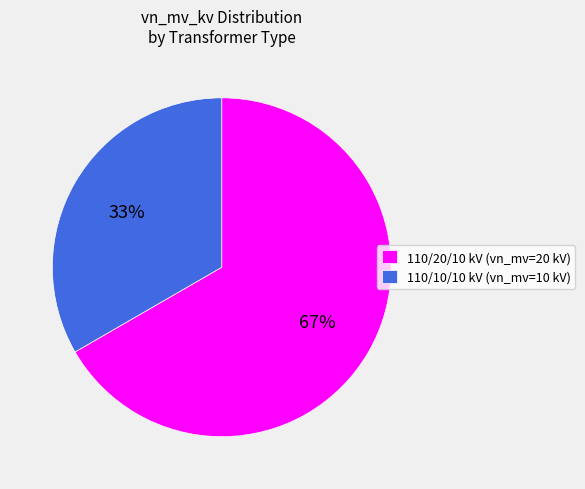

Which slice represents more than half of the pie?

110/20/10 kV (vn_mv=20 kV)